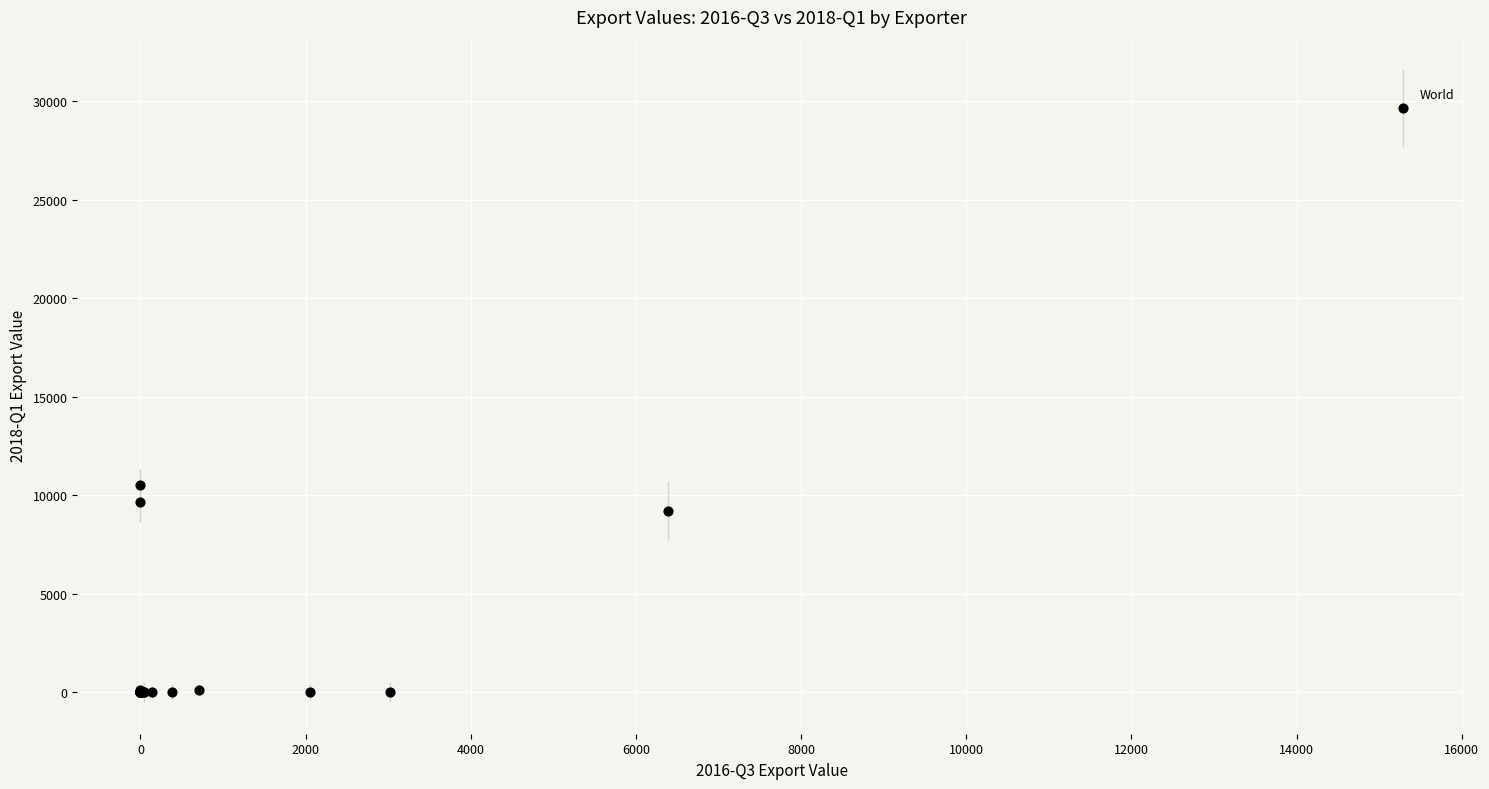

What Y value in the scatter plot is closest to 14831?

10540